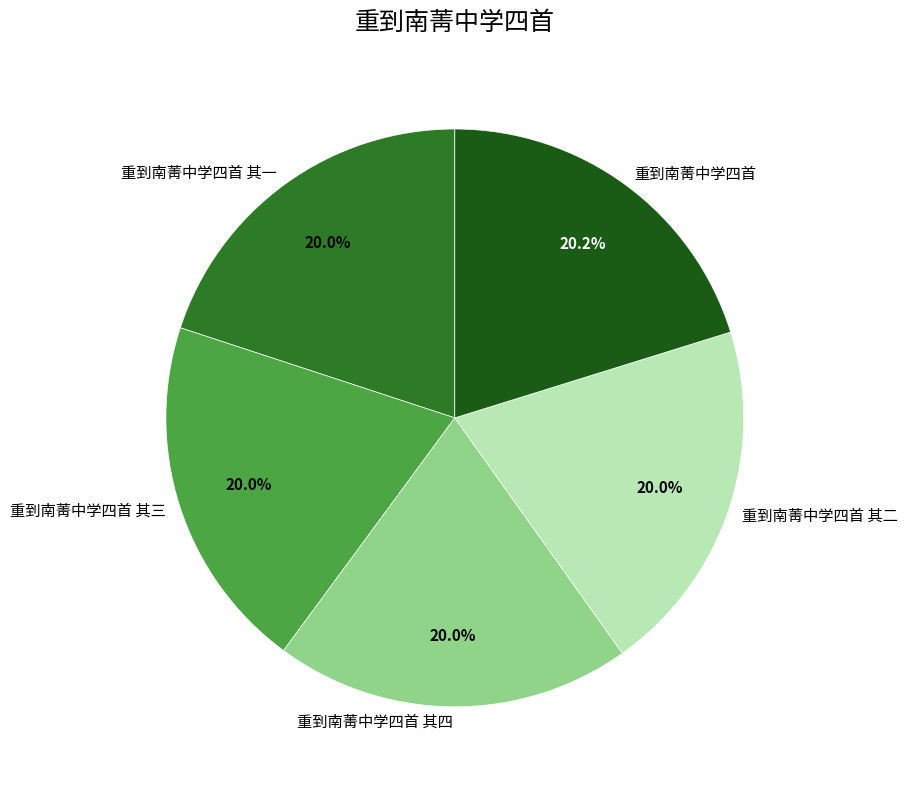

What percentage is the 重到南菁中学四首 slice, to the nearest percent?

20%